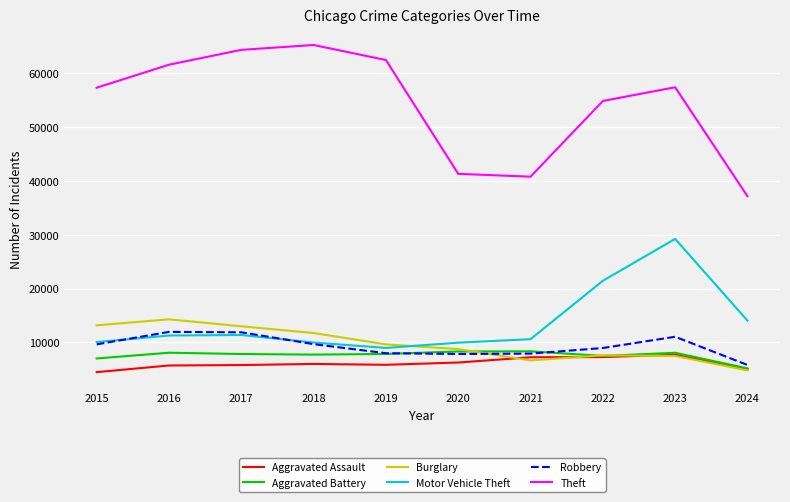

In Theft, how many points are higher than both neighbors (excluding endpoints)?

2